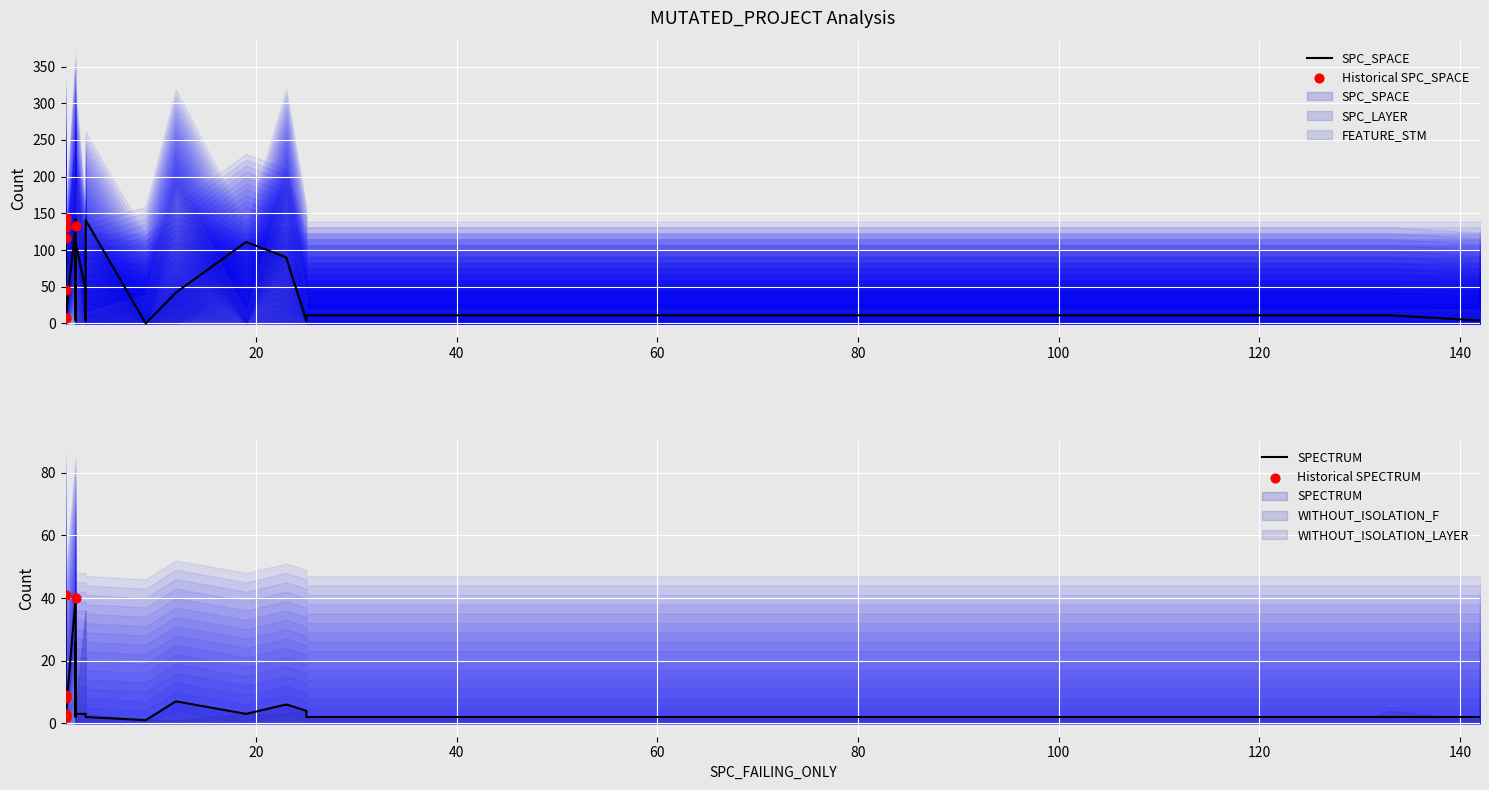

Is the value of WITHOUT_ISOLATION_F at 3 greater than the value of FEATURE_STM at 2?

No